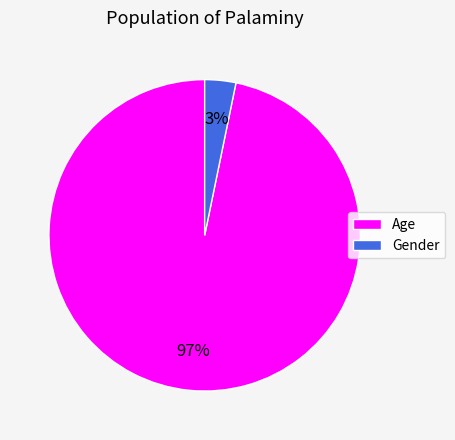

The Age slice represents 97% of the pie. True or false?

True